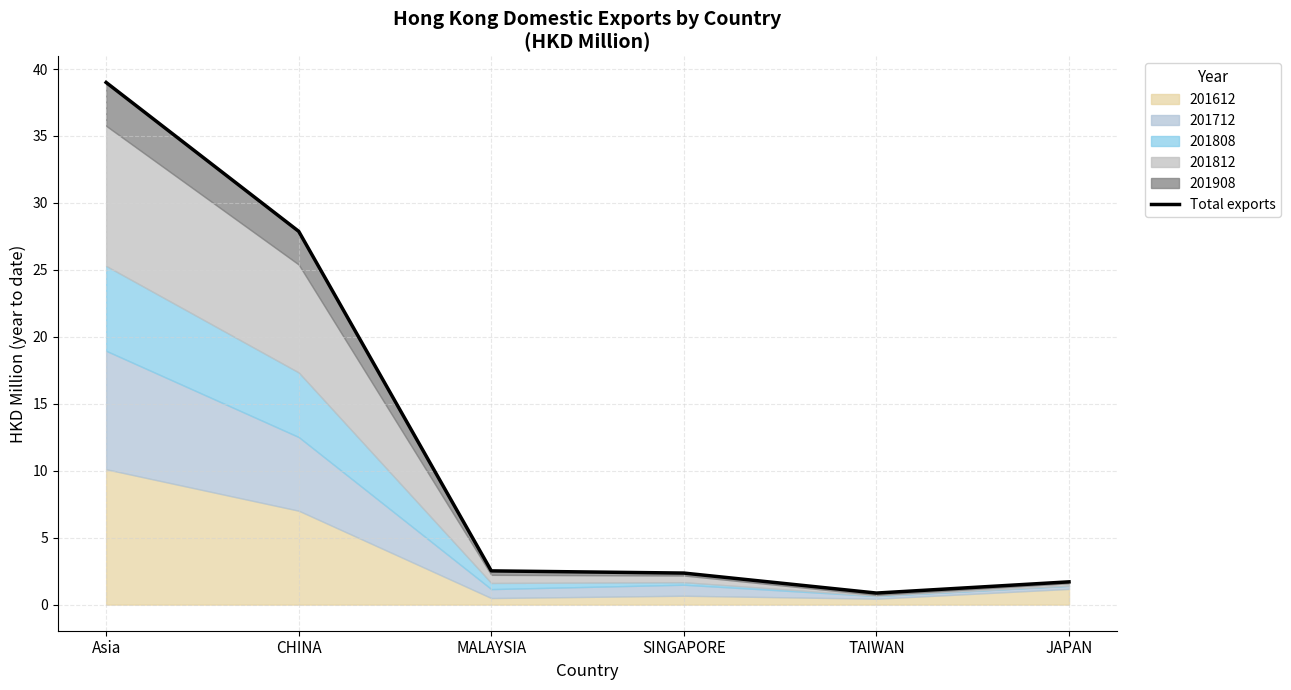

How many categories are shown in the chart?

6